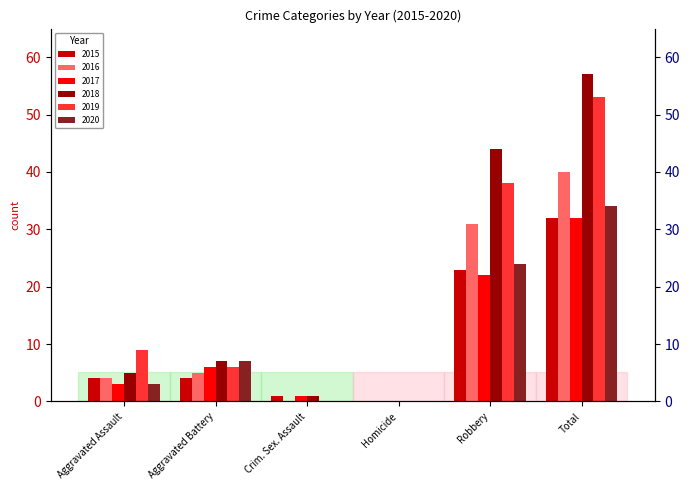

How many bars are there in each group?

6